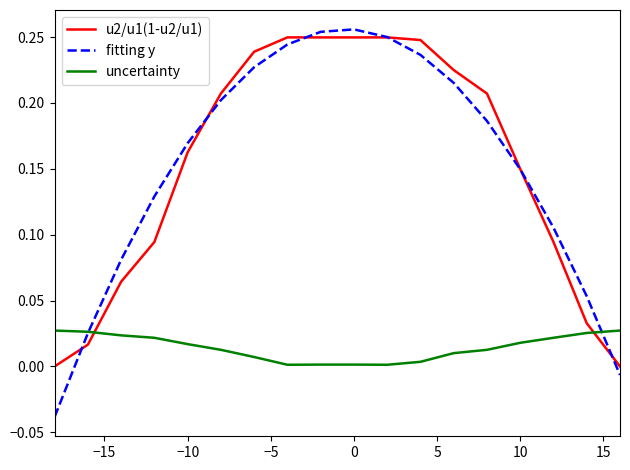

How many intersections are there between uncertainty and u2/u1(1-u2/u1)?

2